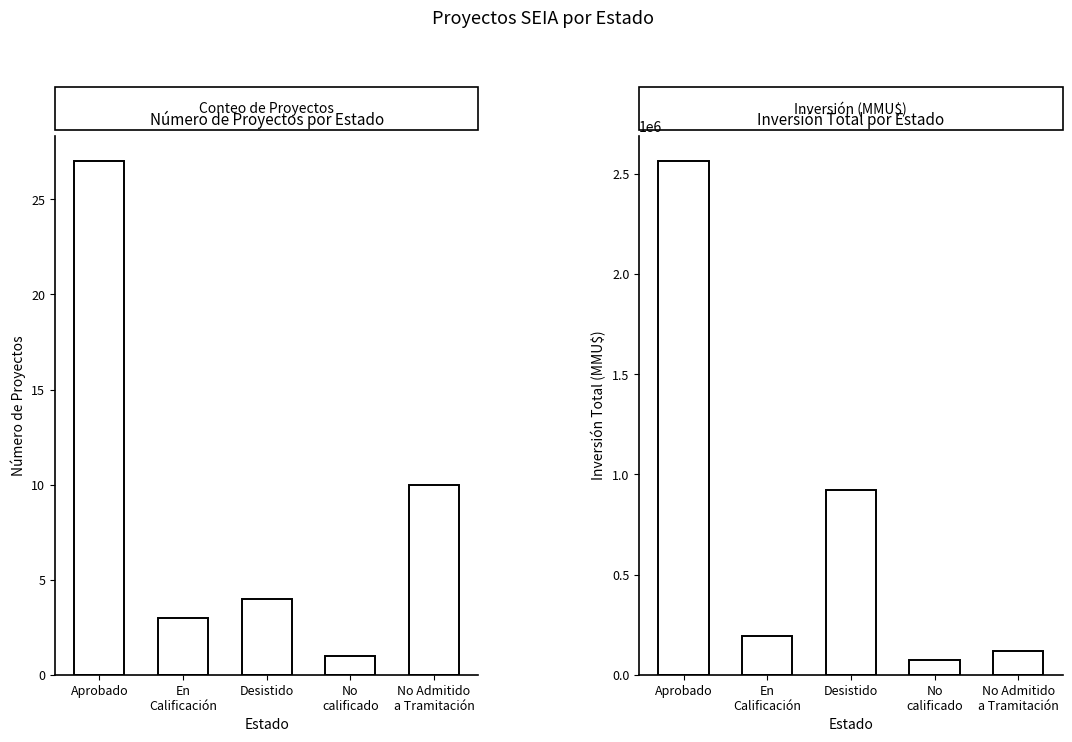

Where does the Número de Proyectos series first go above 4?

Aprobado